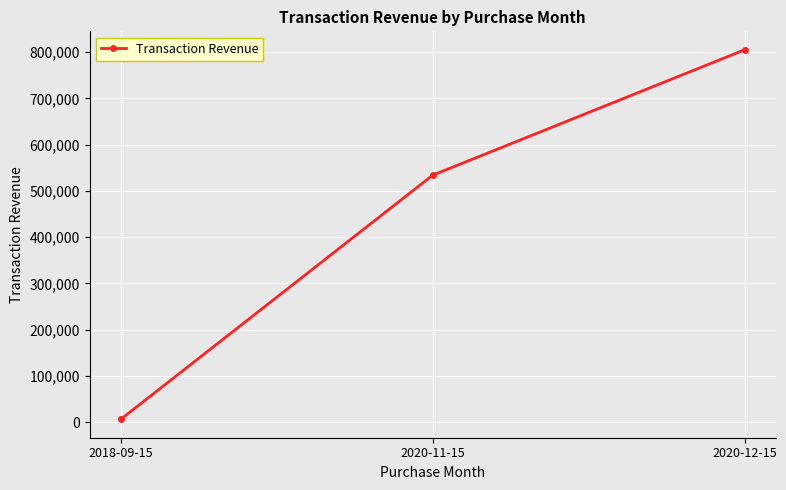

What is the minimum value shown in the chart?

6614.2